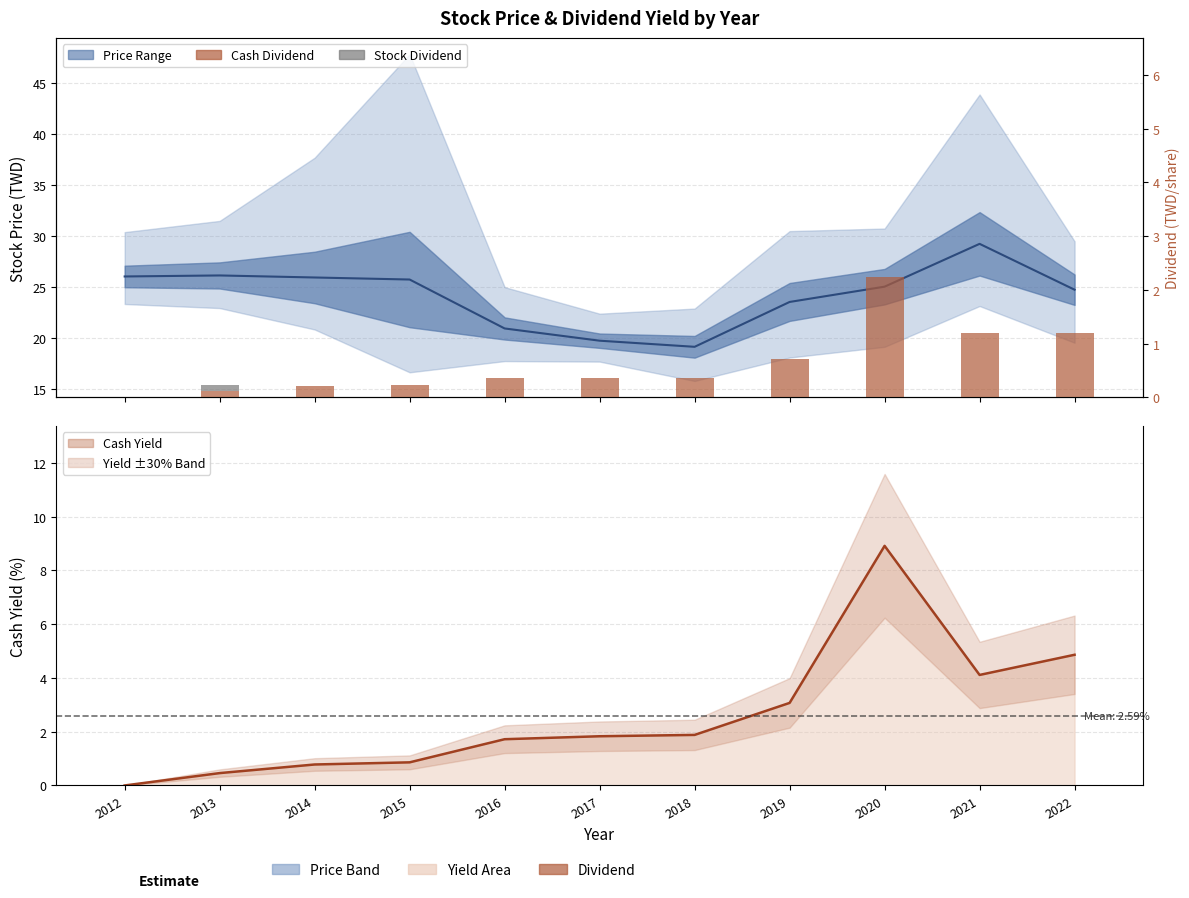

How many groups of bars are there?

11